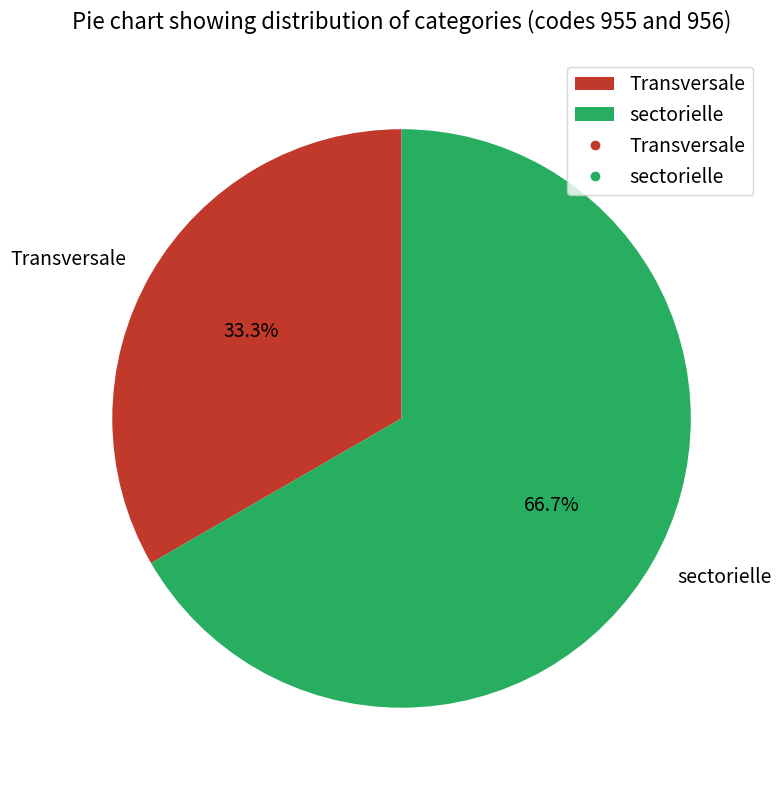

Is there a majority slice in this chart?

Yes